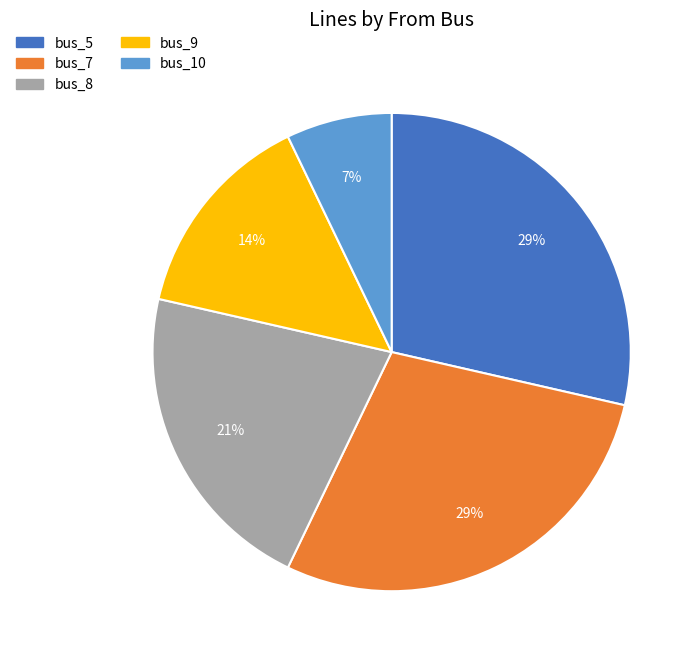

Is there any slice that represents more than half of the pie?

No